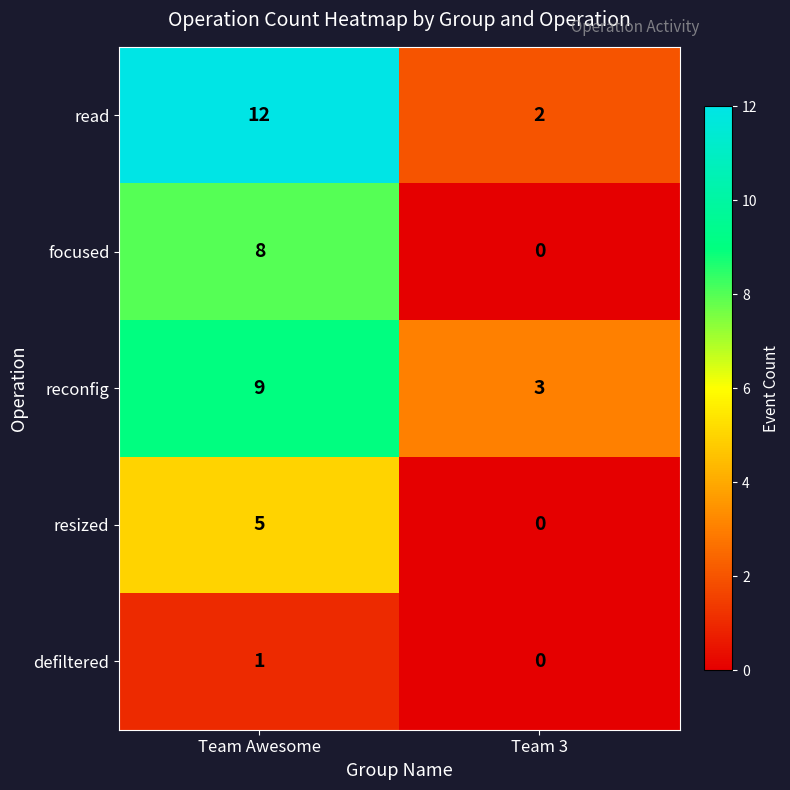

Count the number of categories in the chart.

2